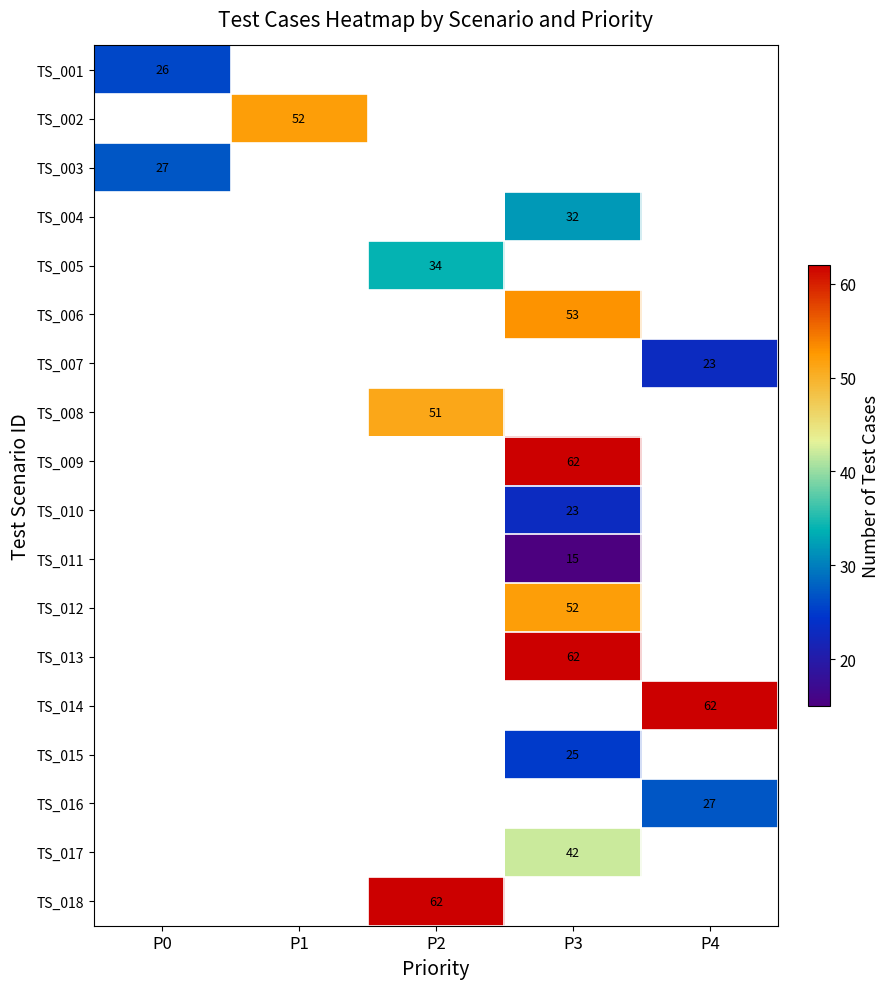

Which label corresponds to the largest value in the chart?

P3